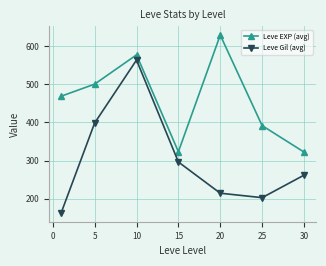

True or false: Leve Gil (avg) has more than 0 interior local peaks.

True